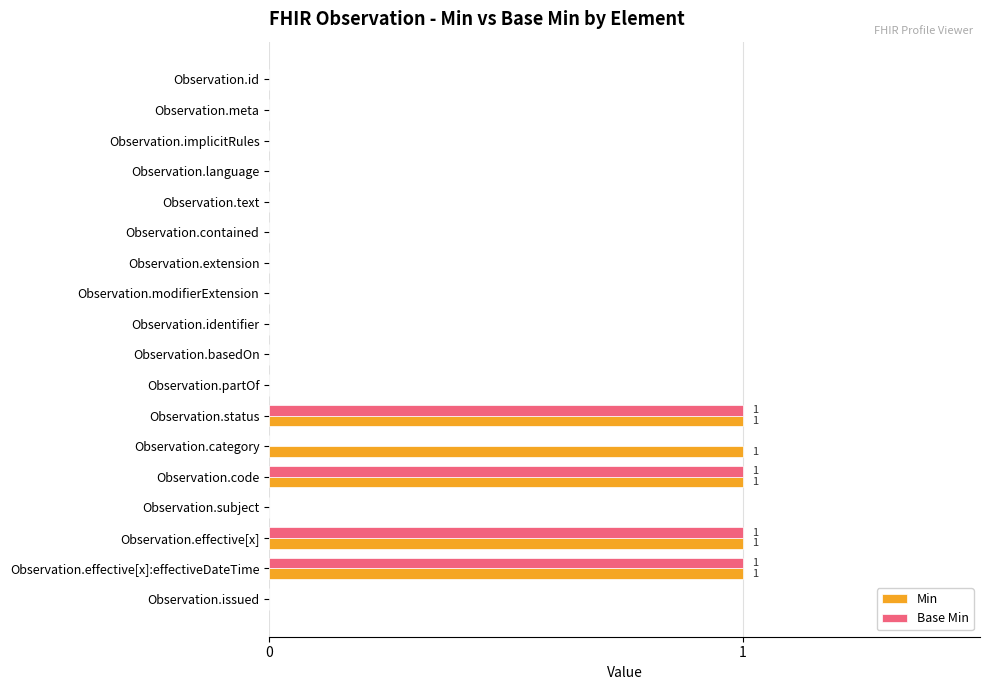

The value of Base Min at Observation.effective[x]:effectiveDateTime is 1. True or false?

True